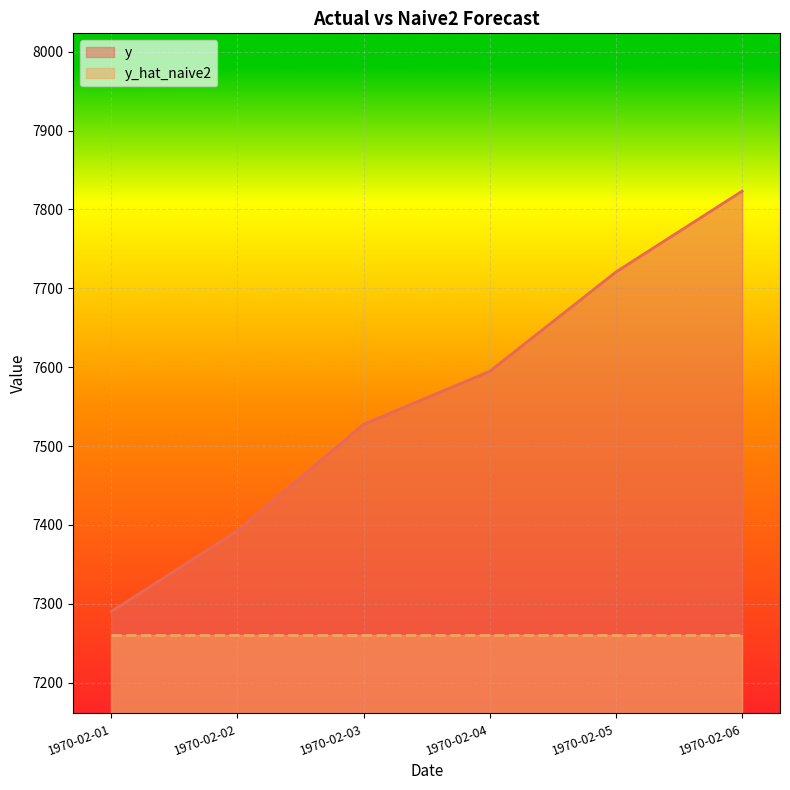

Count the number of categories in the chart.

6